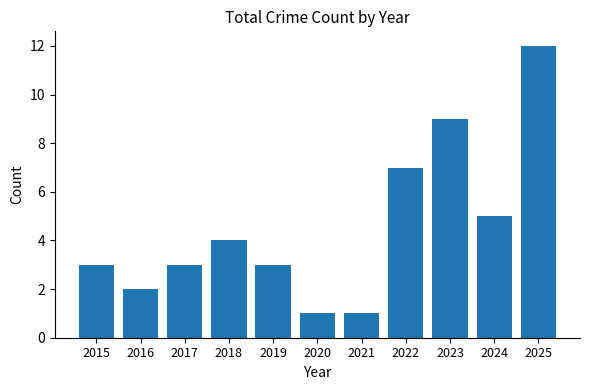

What is the sum of the values at 2024 and 2021?

6